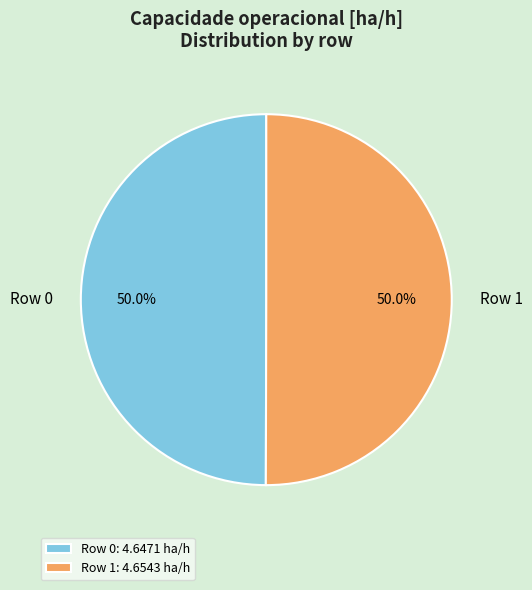

How many segments does this pie chart have?

2